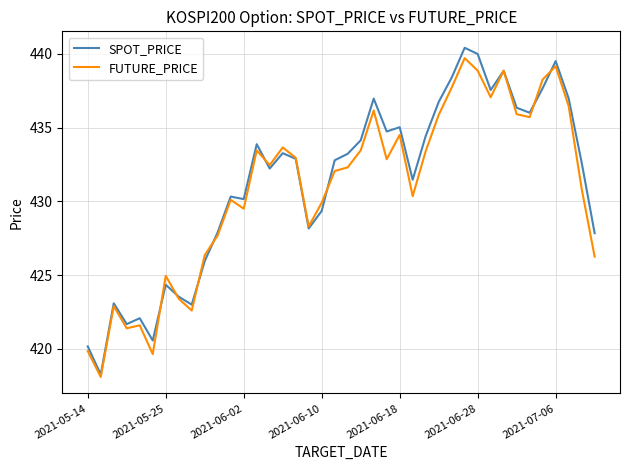

List the series in order of their overall mean, highest first.

SPOT_PRICE, FUTURE_PRICE